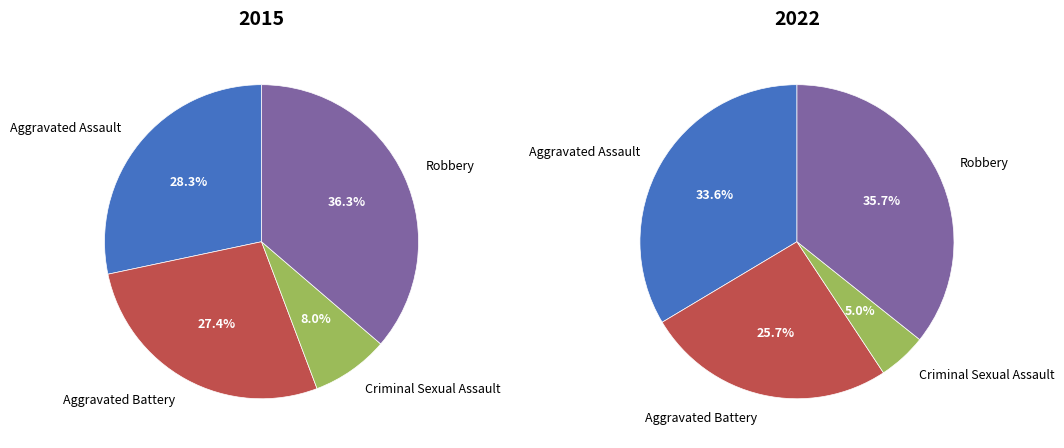

How many slices are in this pie chart?

4